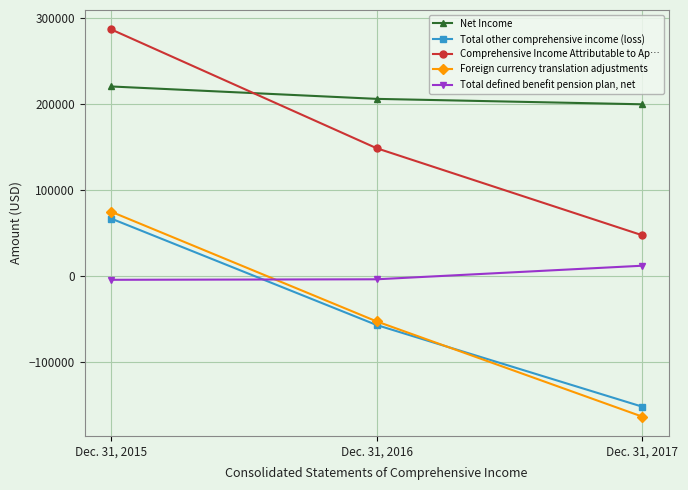

List the series in order of their peak value, highest first.

Comprehensive Income Attributable to Ap…, Net Income, Foreign currency translation adjustments, Total other comprehensive income (loss), Total defined benefit pension plan, net